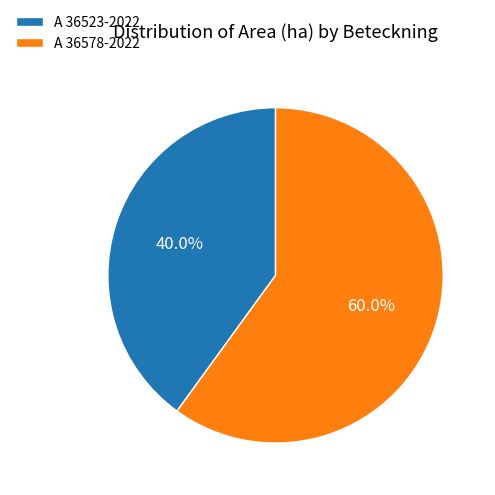

Which has a higher value, A 36578-2022 or A 36523-2022?

A 36578-2022